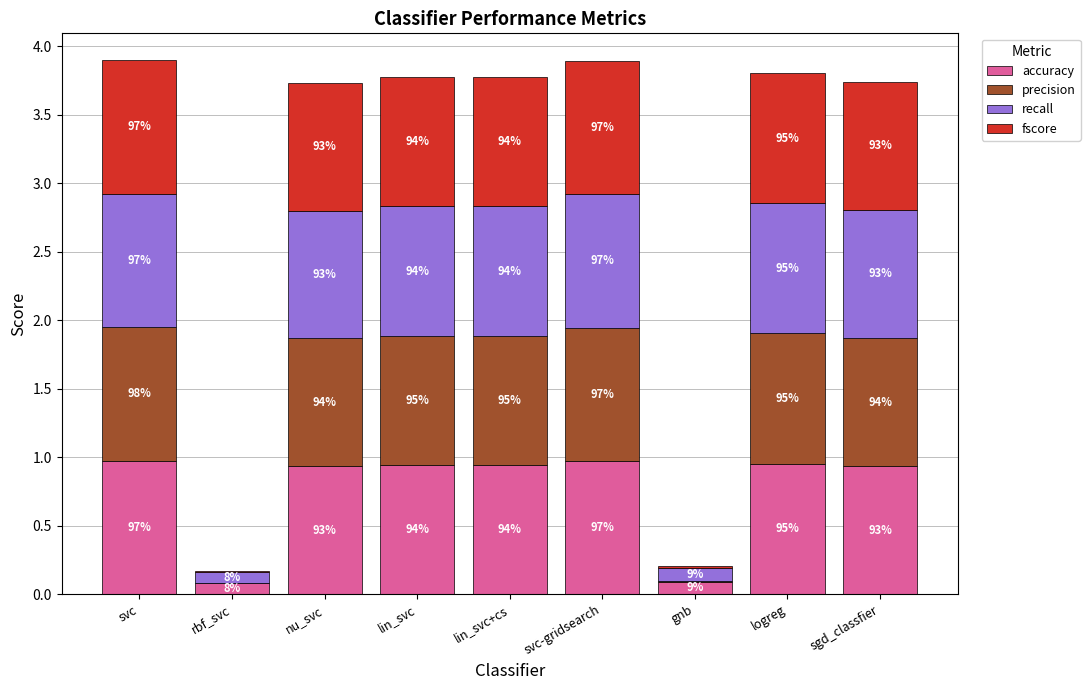

Does the chart contain stacked bars?

Yes